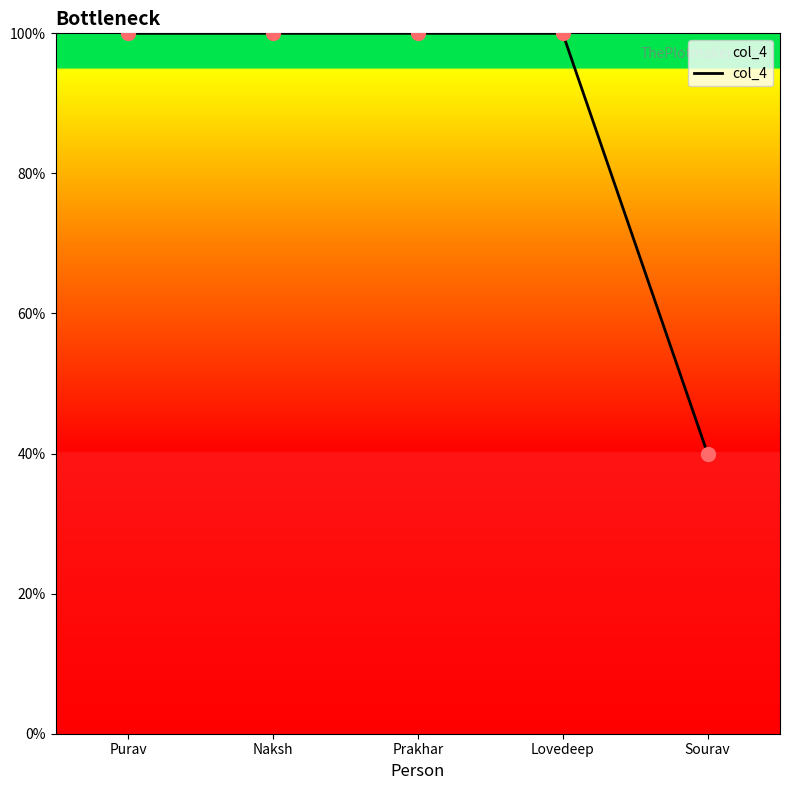

What is the change in value from Naksh to Sourav?

-60